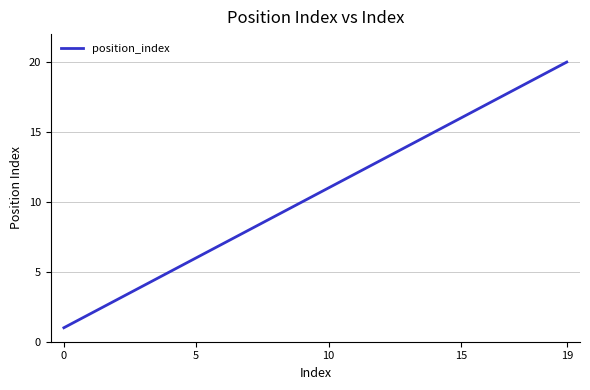

What is the difference between the maximum and minimum values?

19